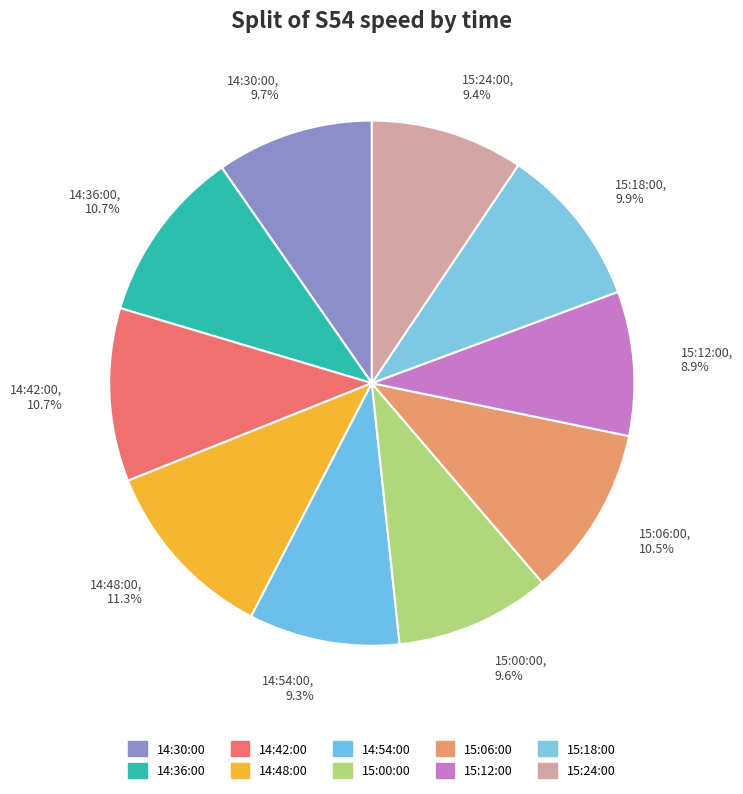

How much of the chart is everything except 15:18:00?

90.1%